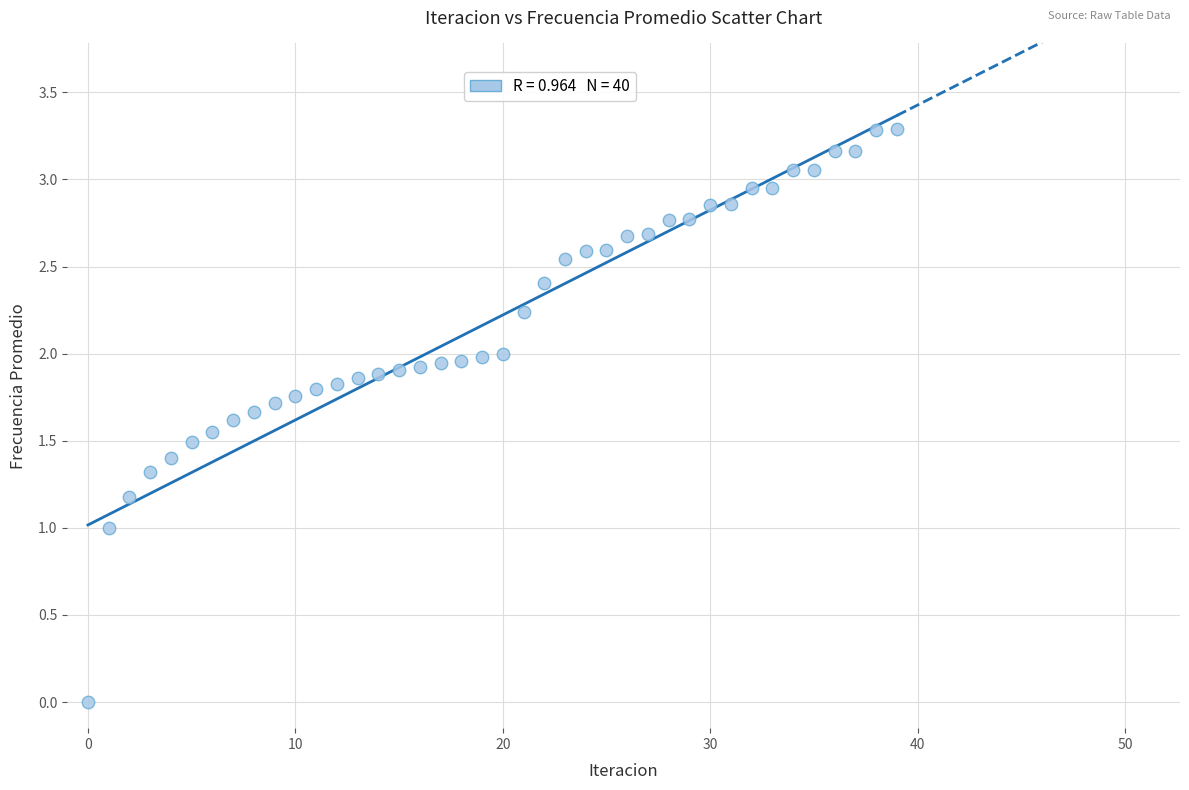

What is the range of Y values (max minus min)?

3.3